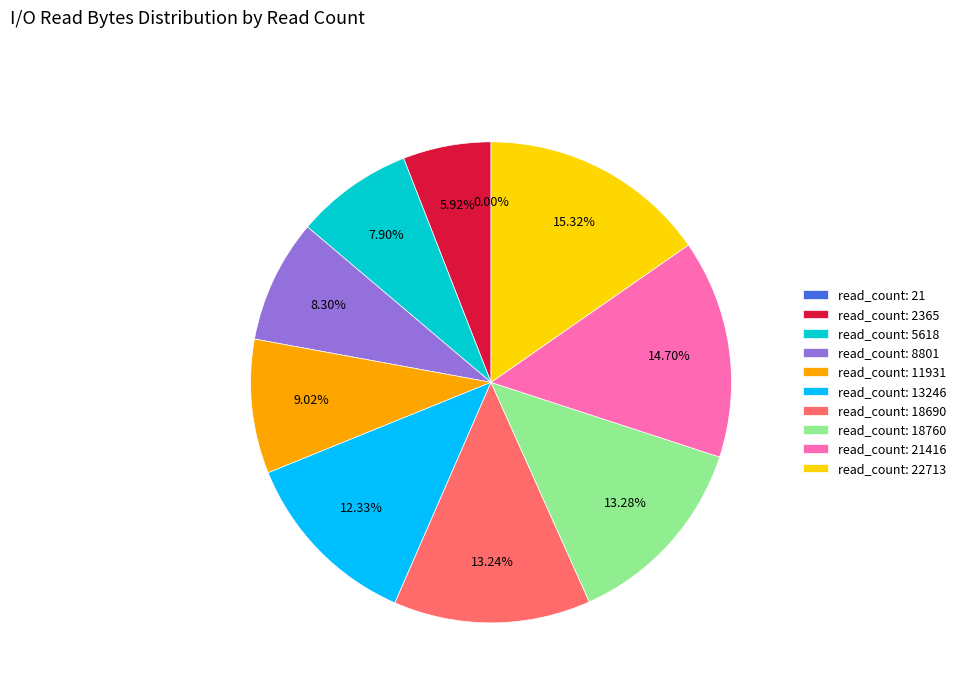

Which has a higher value, read_count: 8801 or read_count: 13246?

read_count: 13246